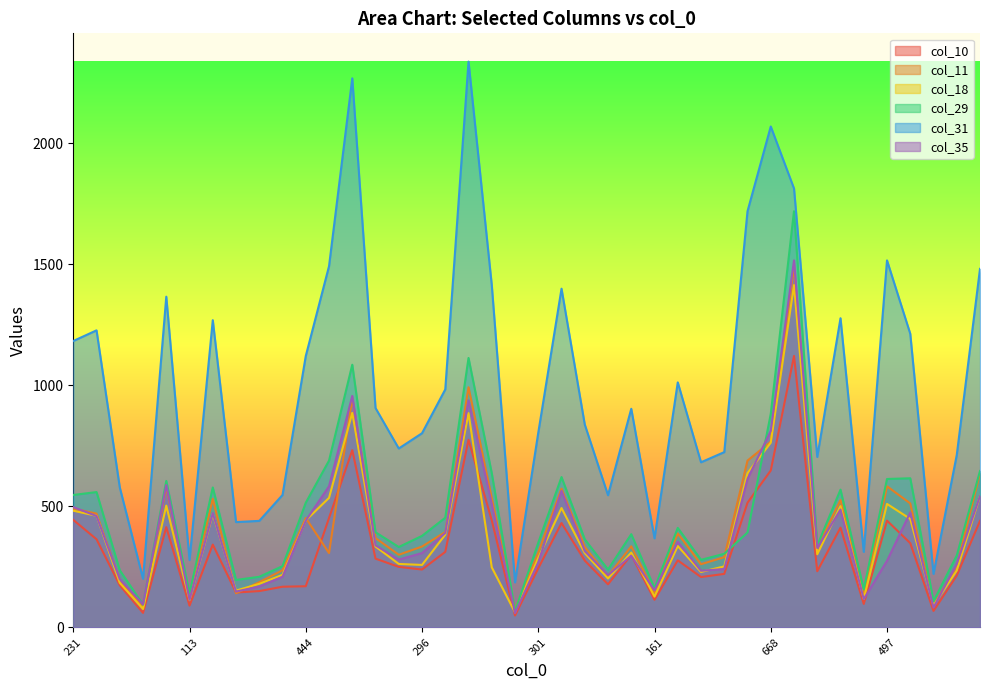

Which series has the widest spread of values?

col_31